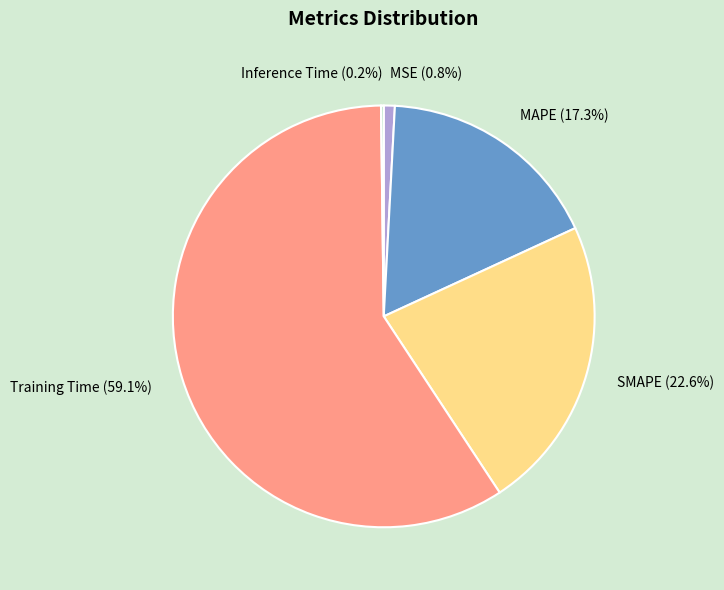

Which category has the biggest portion of the pie?

Training Time